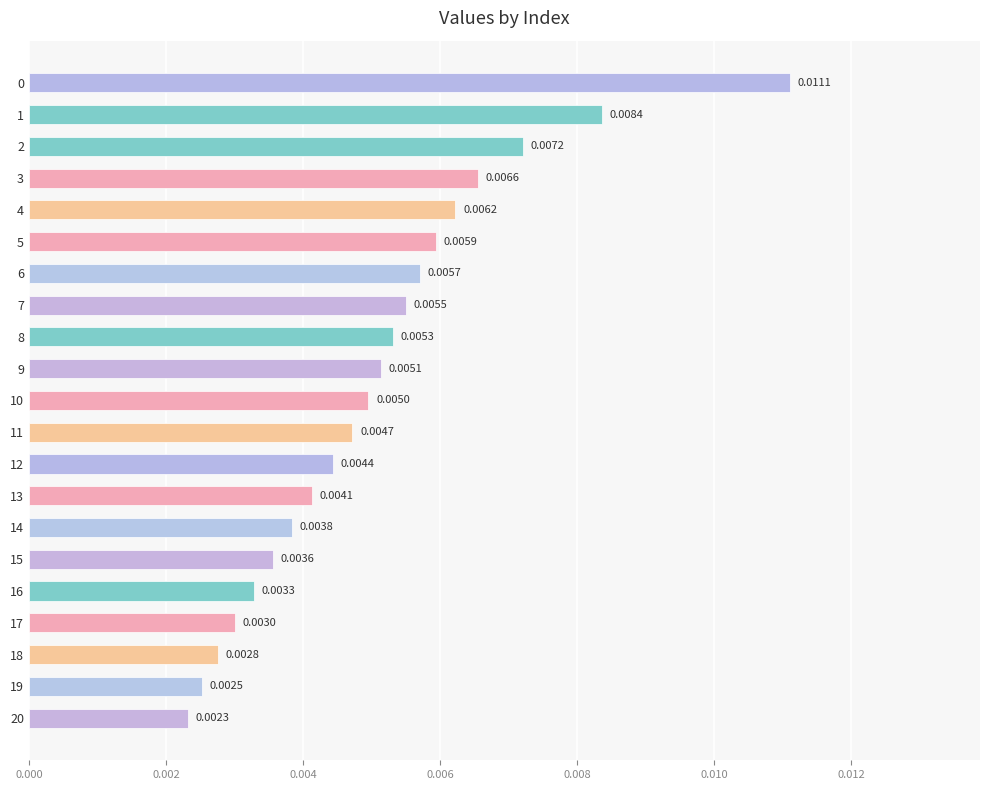

Which has a higher value, 13 or 15?

13